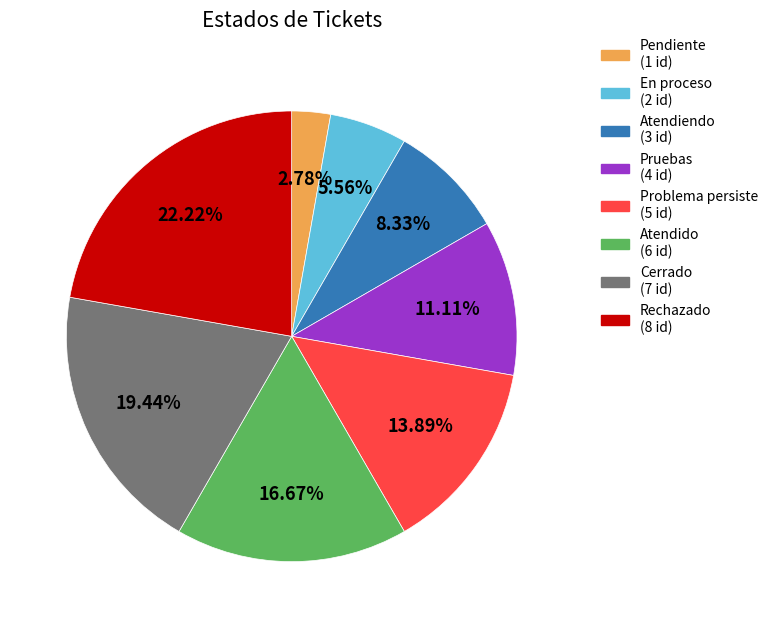

The Atendido slice represents 23% of the pie. True or false?

False